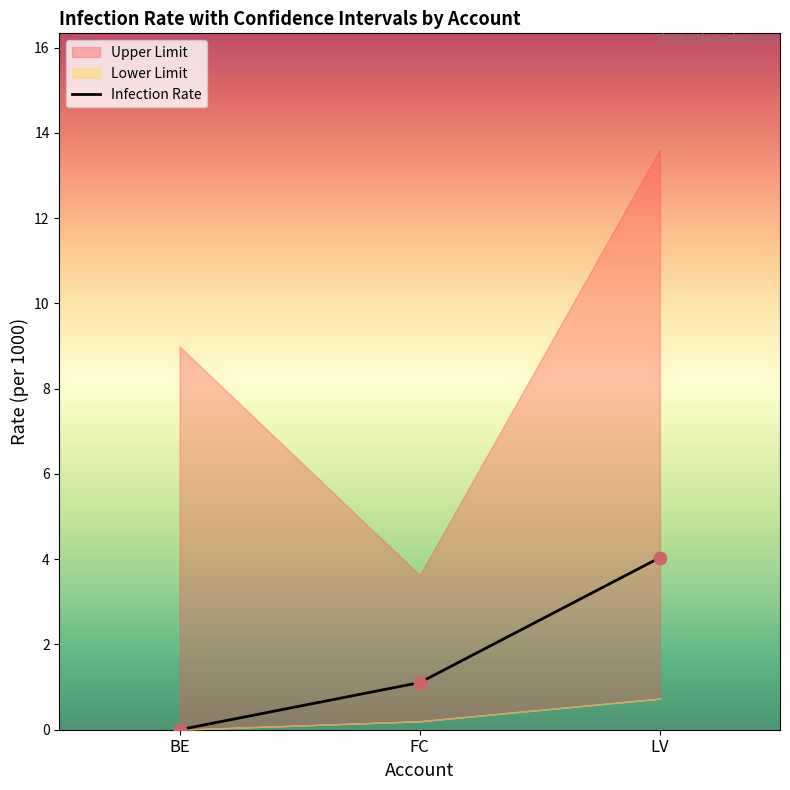

What is the highest value of the Infection Rate series?

4.0